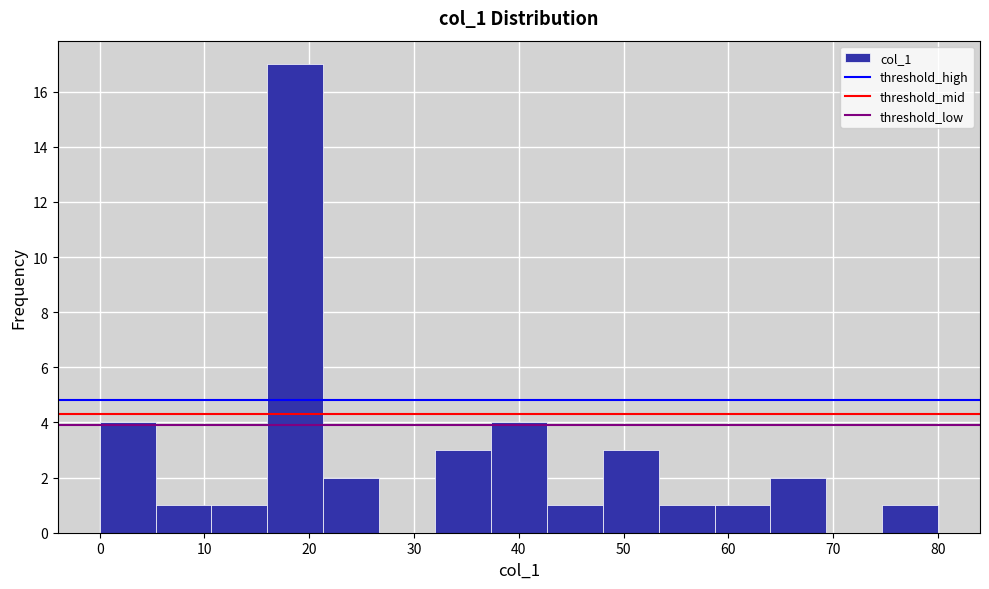

Which range on the x-axis has the tallest bar?

16 to 21